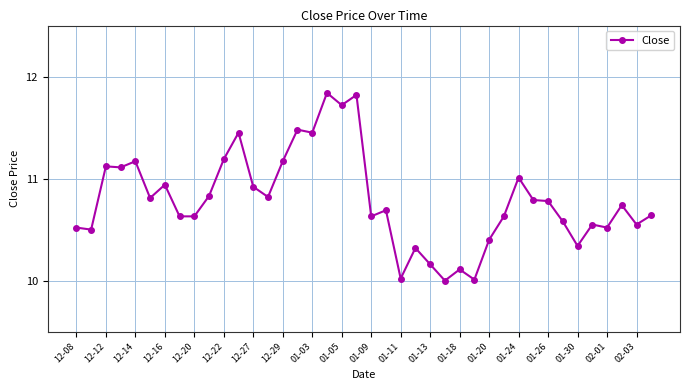

What is the smallest value displayed?

10.0